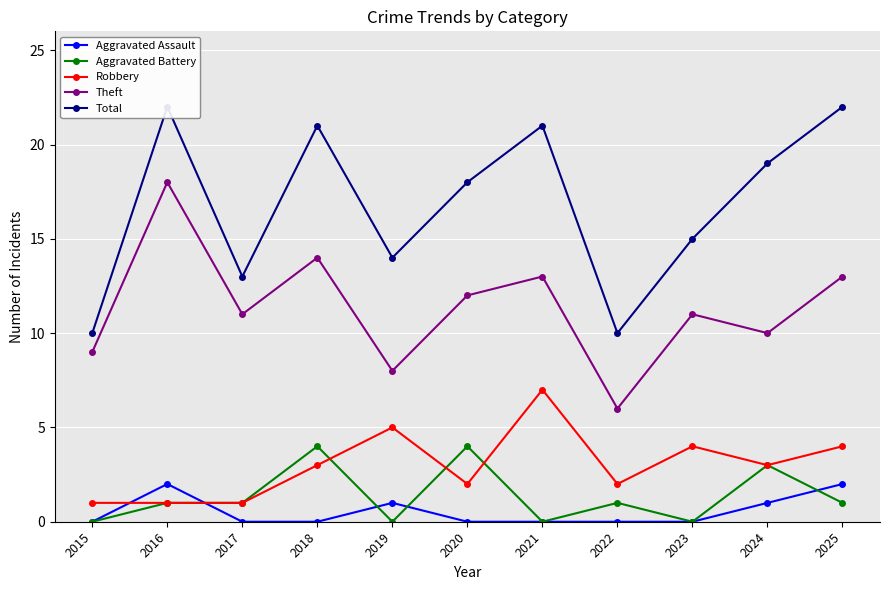

True or false: Total and Robbery cross at least once.

False